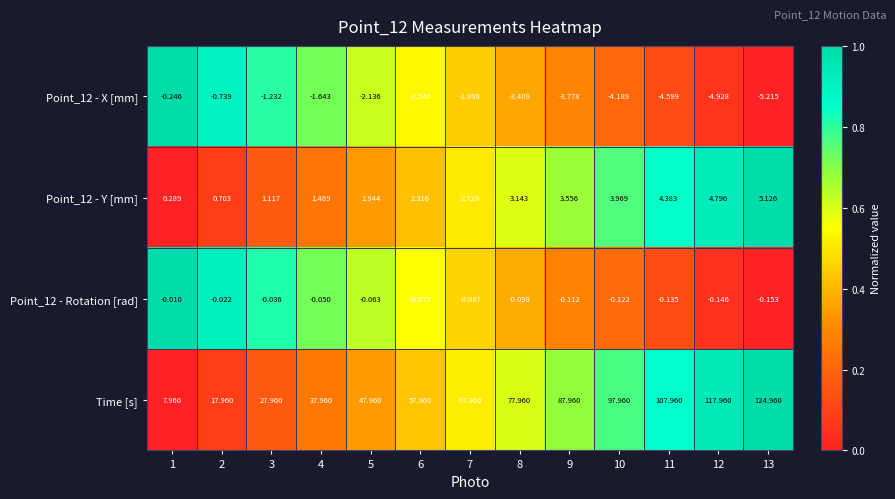

Which series has the largest range (max minus min)?

Time [s]